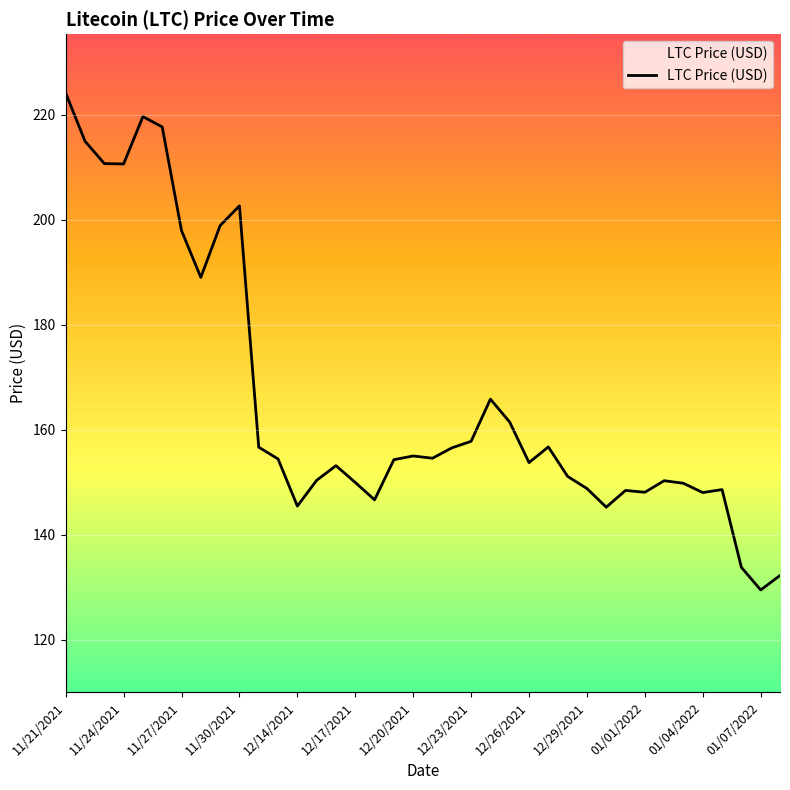

What is the smallest value displayed?

129.5